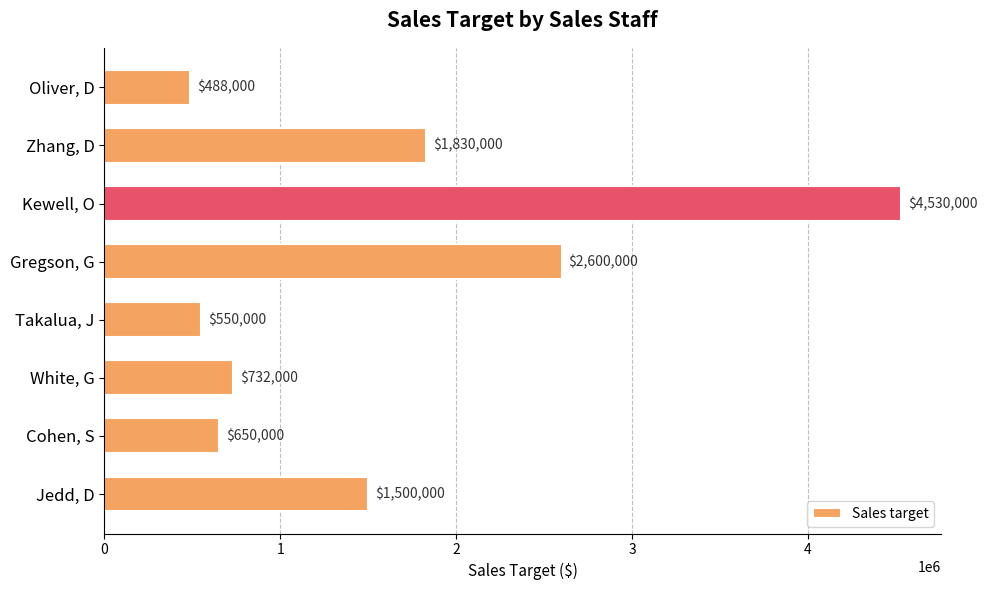

Between Jedd, D and White, G, which is larger?

Jedd, D